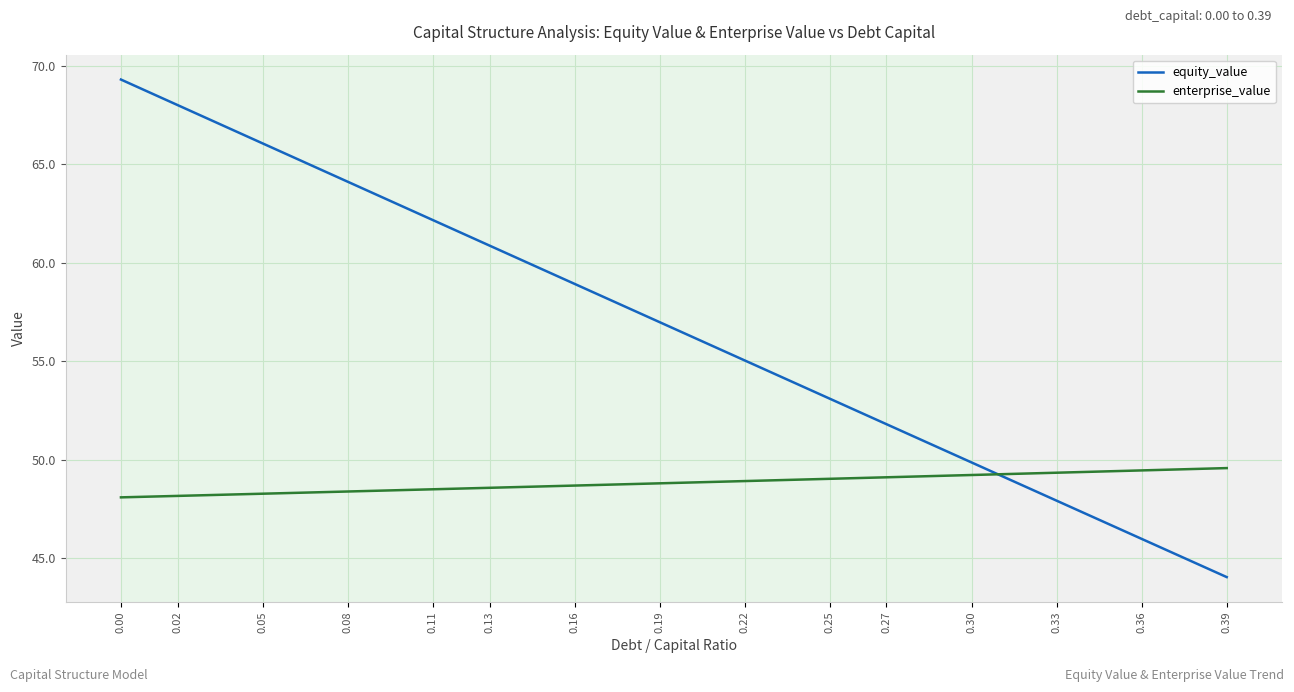

Which series has the largest range (max minus min)?

equity_value